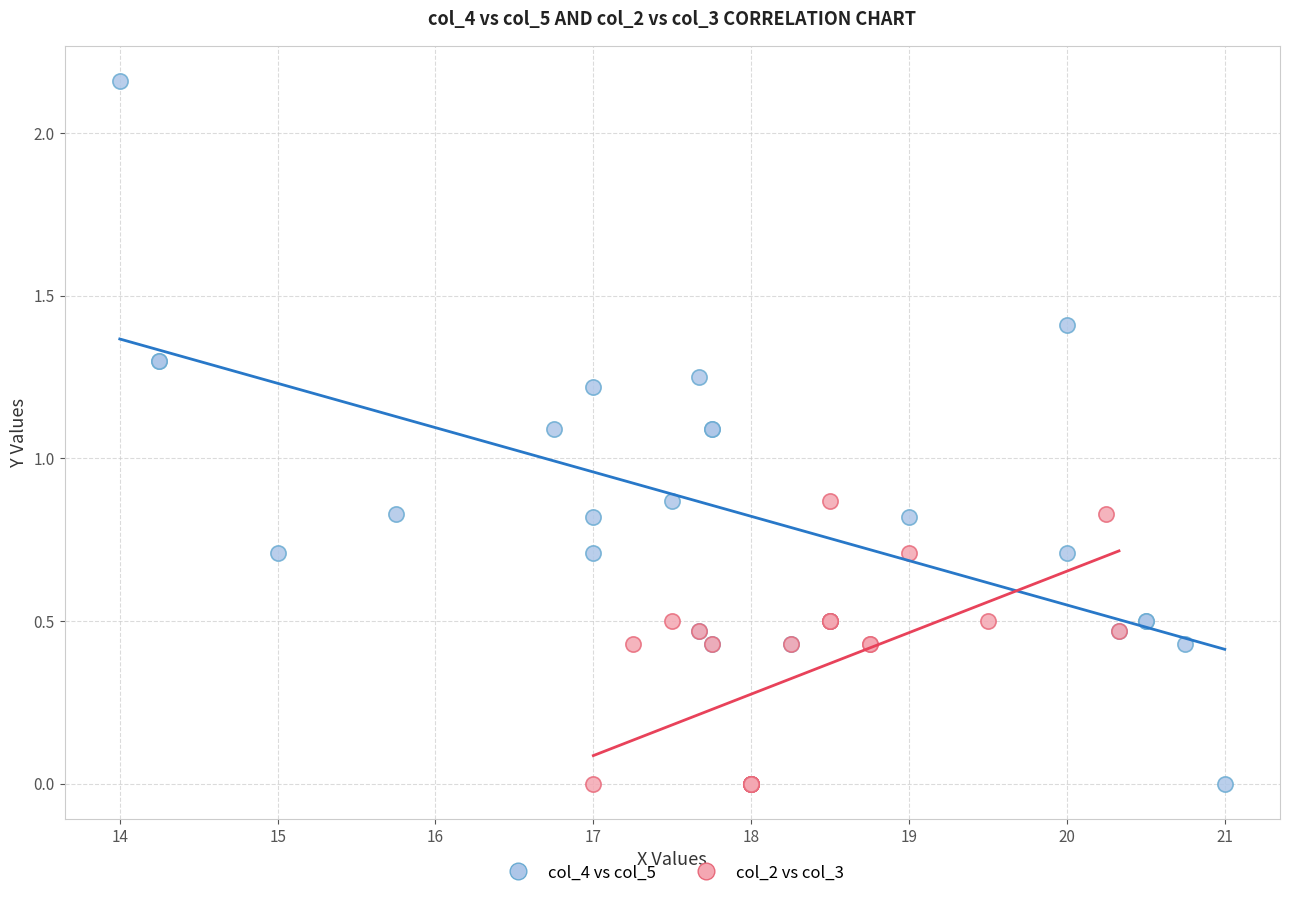

Which series contains the highest Y value?

col_4 vs col_5